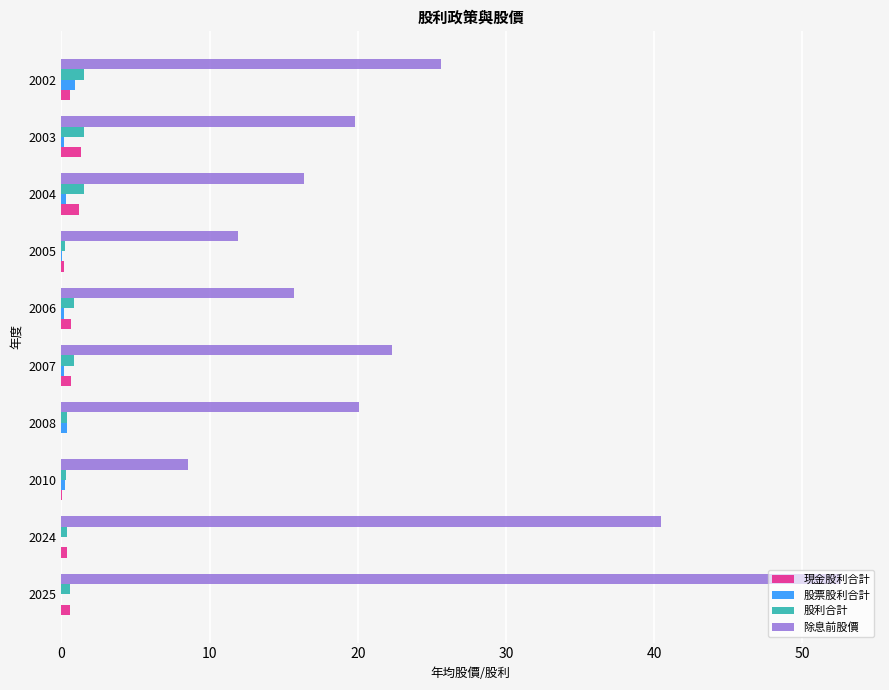

Where is 除息前股價 nearest to the value 30?

2002